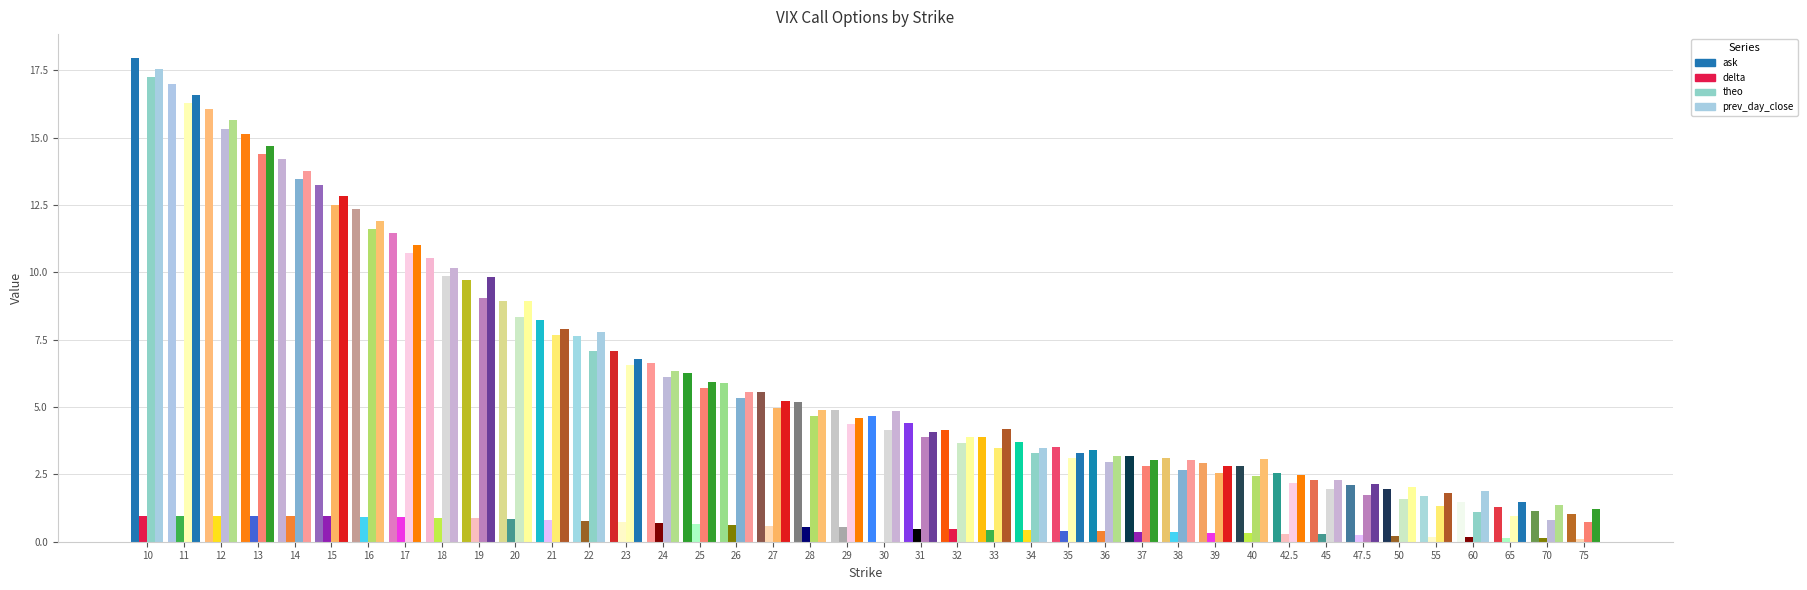

What is the spread (max minus min) of values at 34?

3.3